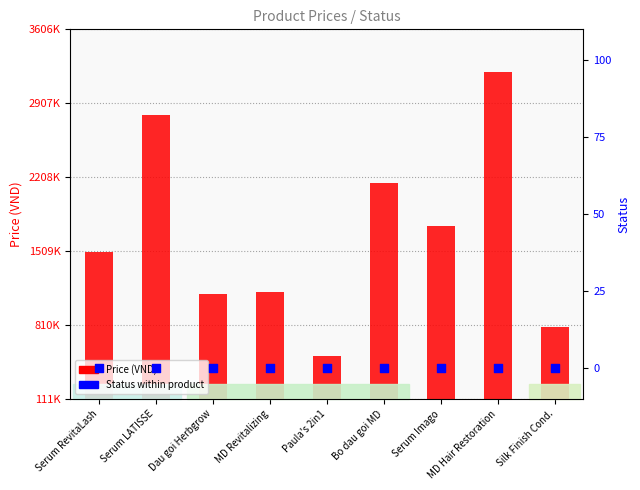

Which series has the largest Y range (max minus min)?

Price (VND)